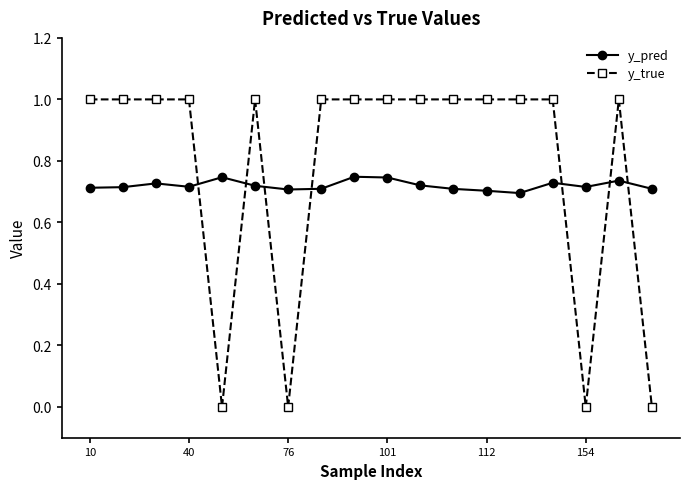

What is the difference between the maximum and minimum values in the y_pred series?

0.1